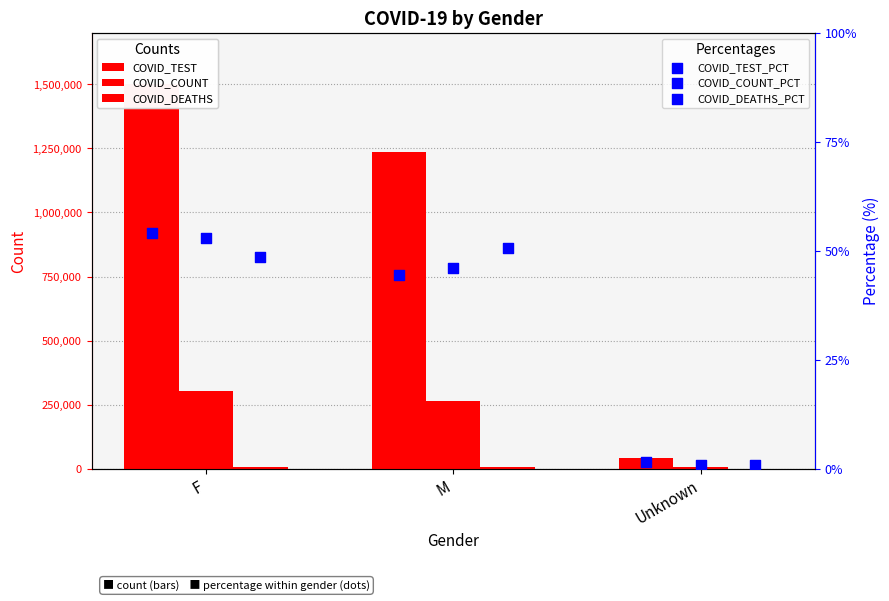

Is the value of COVID_DEATHS at Unknown greater than the value of COVID_TEST at M?

No